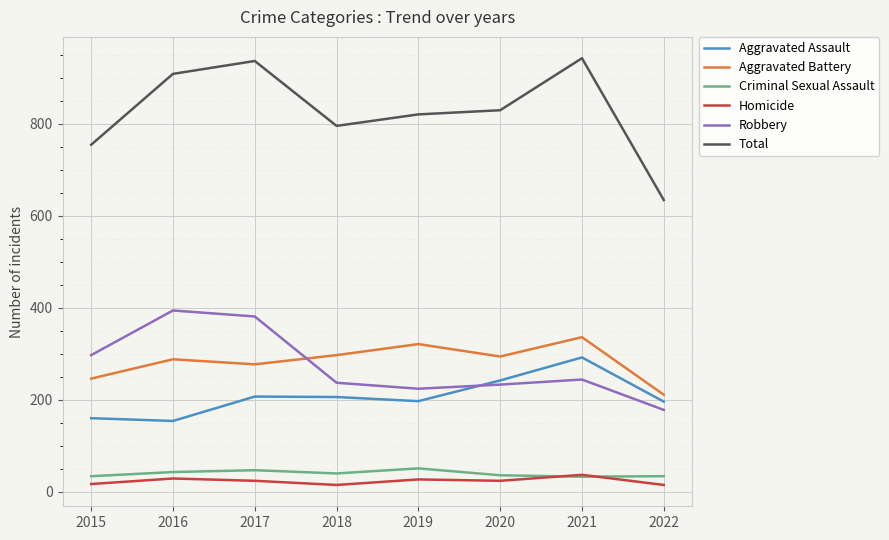

Is the value of Total at 2015 greater than the value of Aggravated Battery at 2021?

Yes